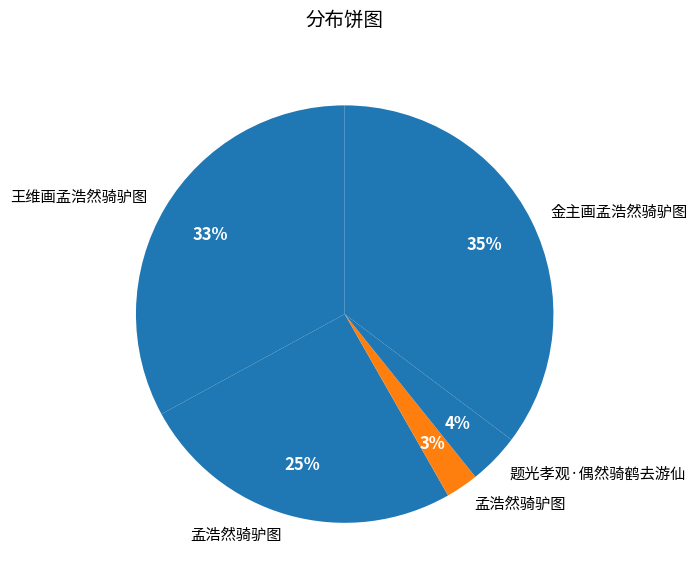

What is the largest slice in the pie chart?

金主画孟浩然骑驴图